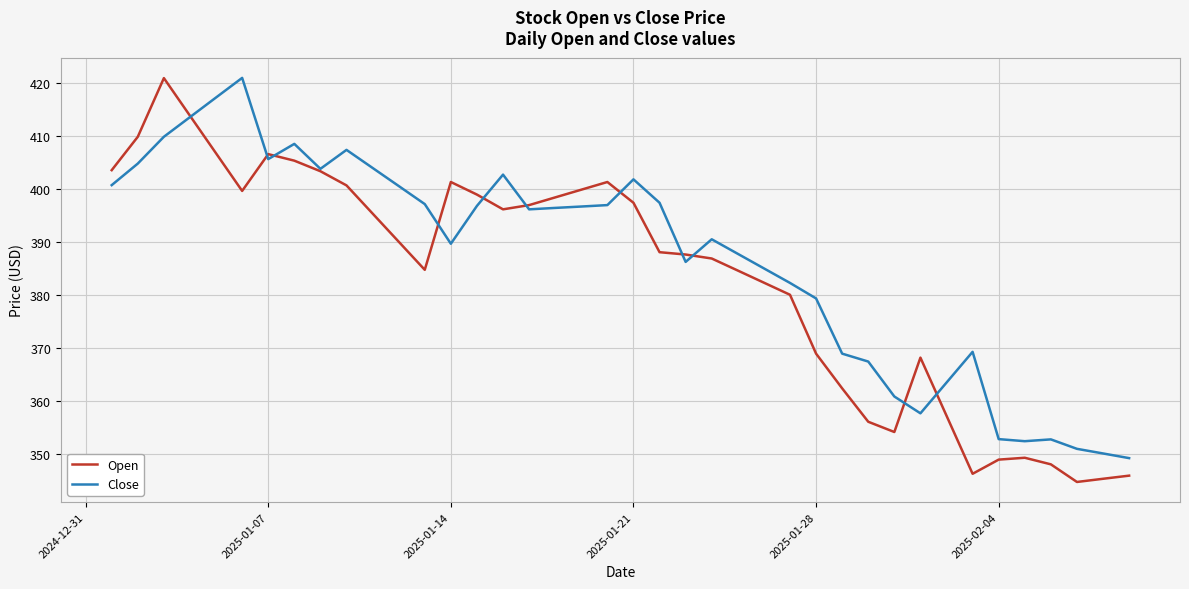

In Close, how many points are lower than both neighbors (excluding endpoints)?

7